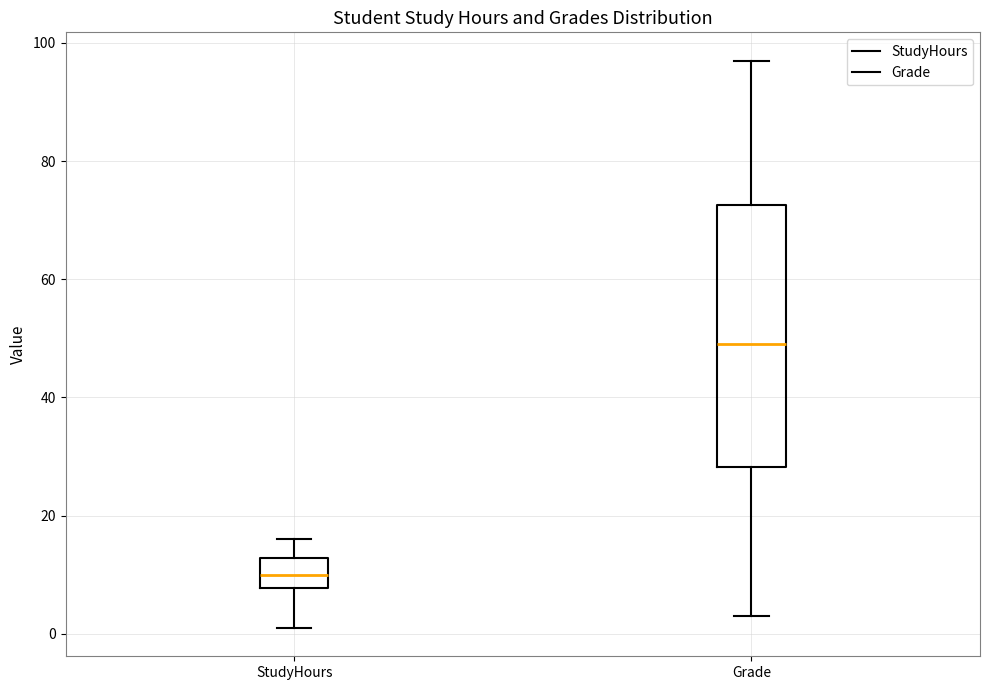

Where does the upper whisker of the box for Grade end on the y-axis? The values are not printed on the chart, so give them approximately, as read against the axis.

98